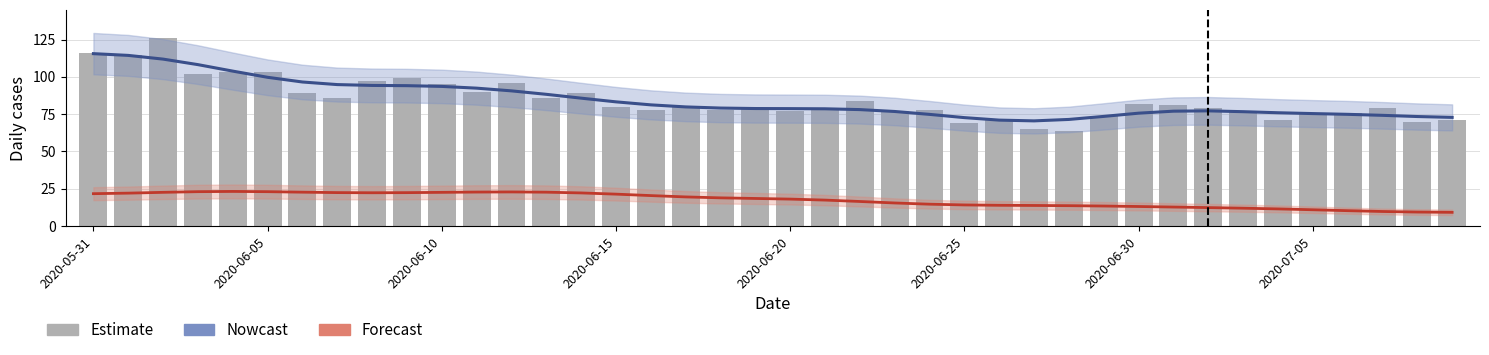

What position from the right is 21?

19